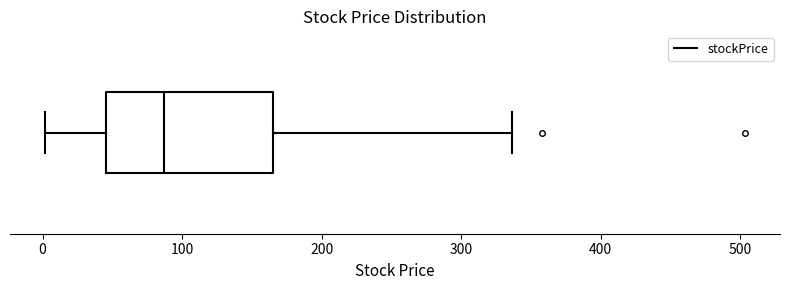

Transcribe this box plot: give where the median line is, the range the box spans, and where the two whiskers end, as read against the x-axis. The values are not printed on the chart, so give them approximately, as read against the axis.

median 90, box 50 to 160, whiskers 0 to 340